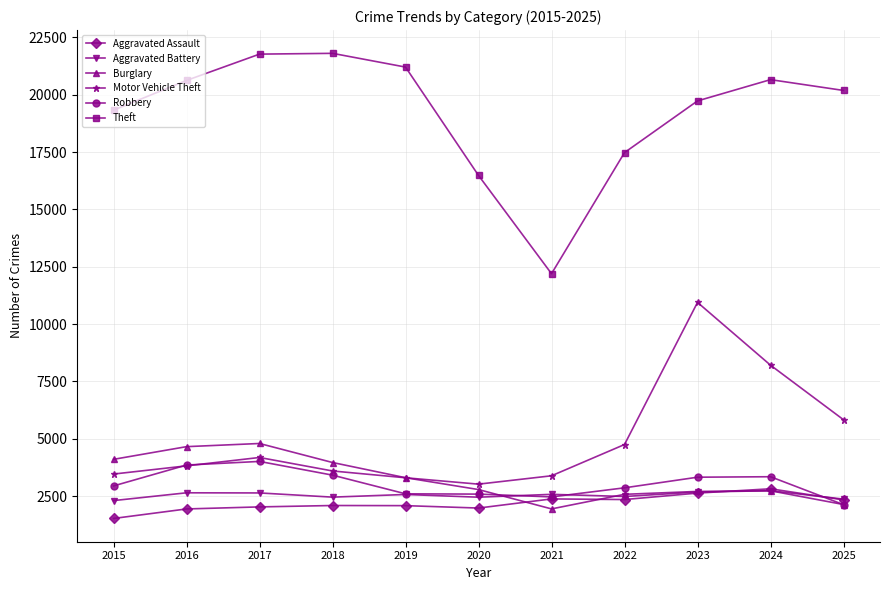

At which category does the chart reach its minimum across all series?

2015